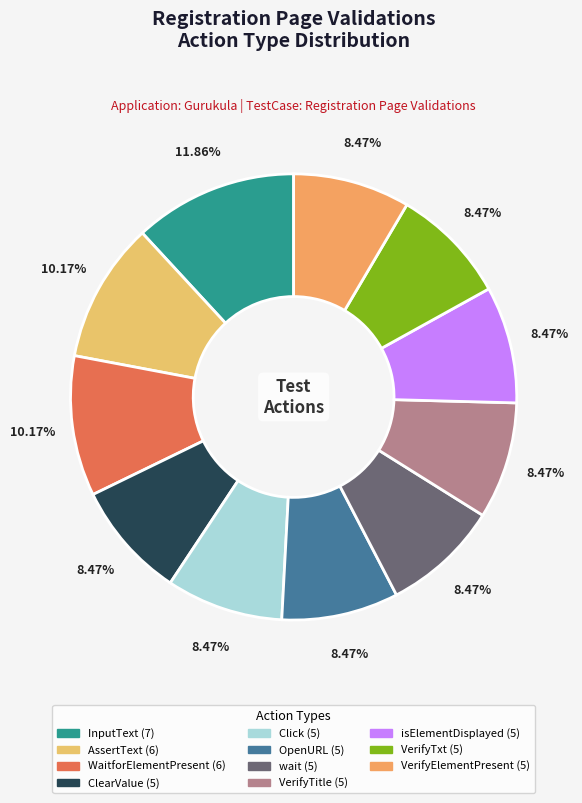

Which category has the biggest portion of the pie?

InputText